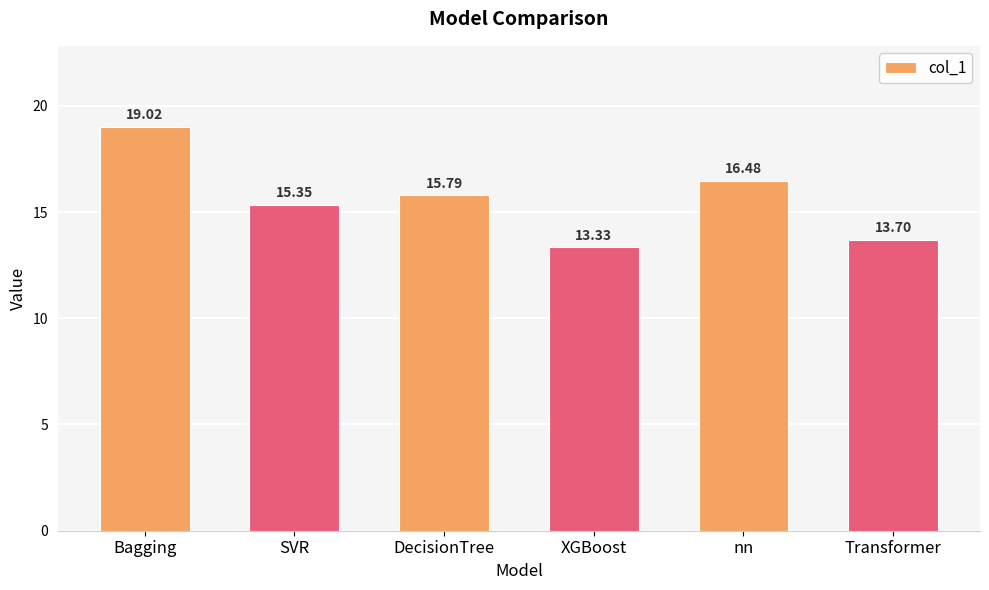

Is it true that the value at DecisionTree is 9.2?

False